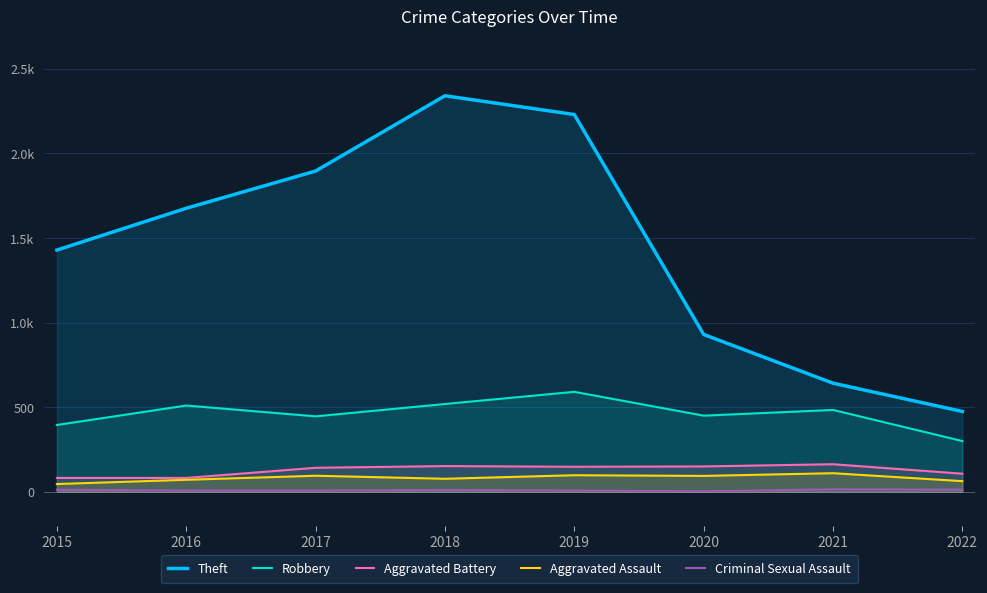

In Aggravated Battery, how many points are higher than both neighbors (excluding endpoints)?

2